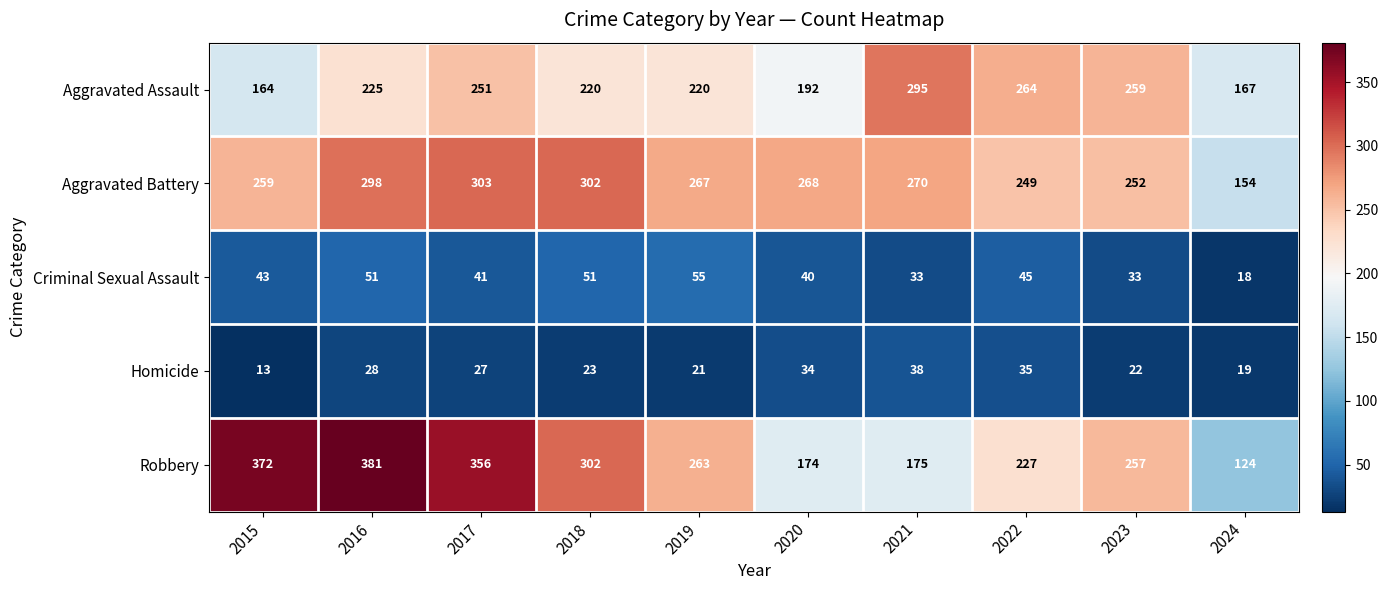

At 2015, list the series in order from smallest to largest.

Homicide, Criminal Sexual Assault, Aggravated Assault, Aggravated Battery, Robbery